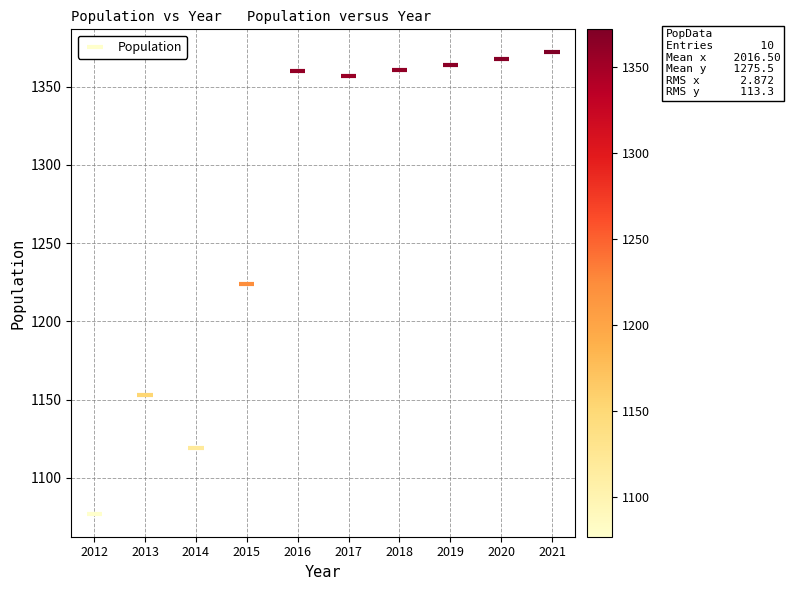

What is the range of X values (max minus min)?

9